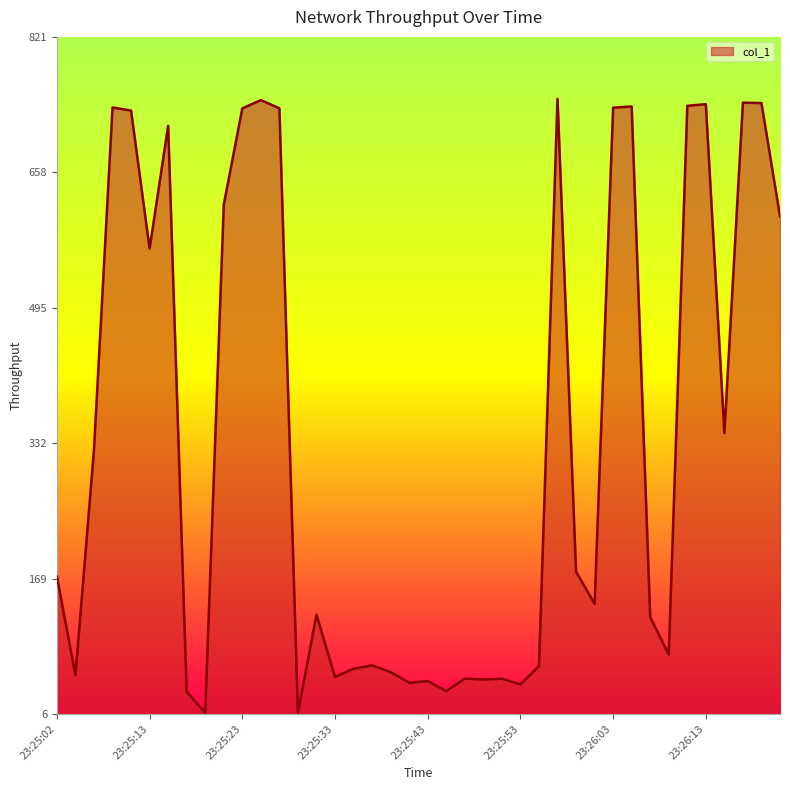

What is the difference between the maximum and minimum values?

738.8